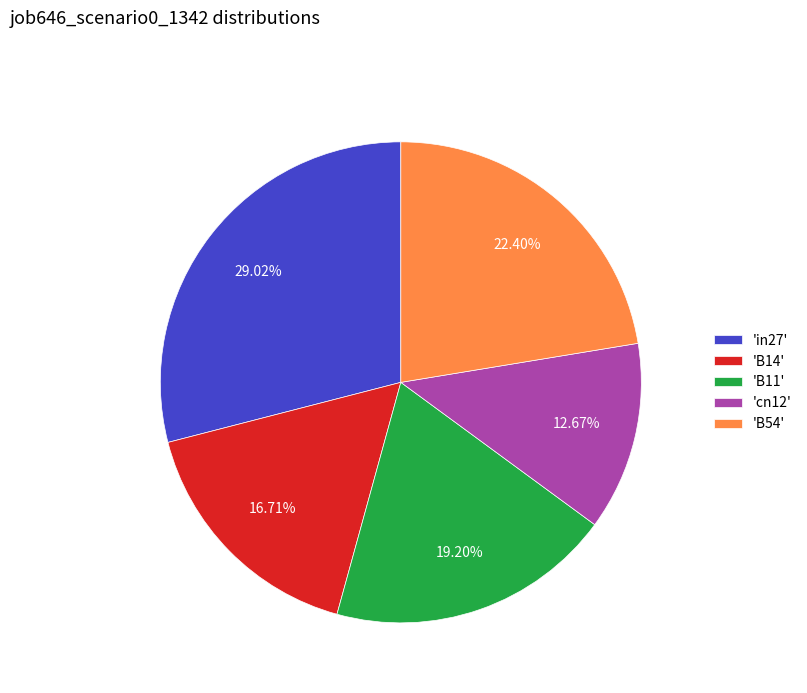

Which category has the smallest portion of the pie?

'cn12'